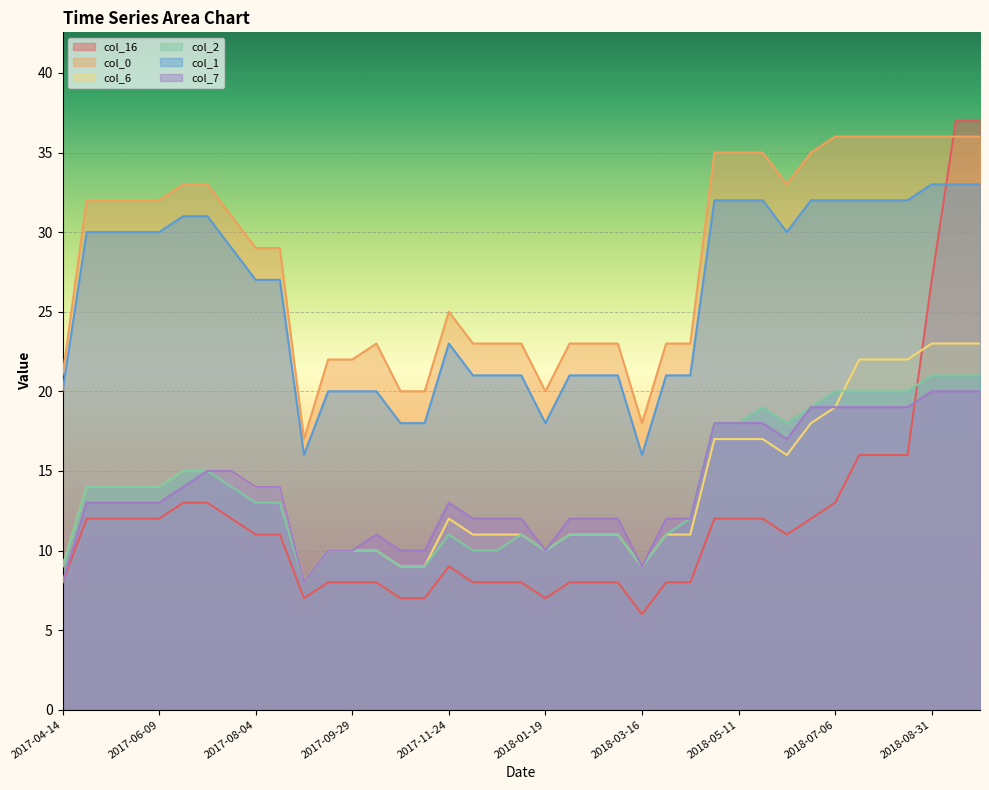

Which series changed the most between 2017-09-29 and 2017-10-27?

col_0